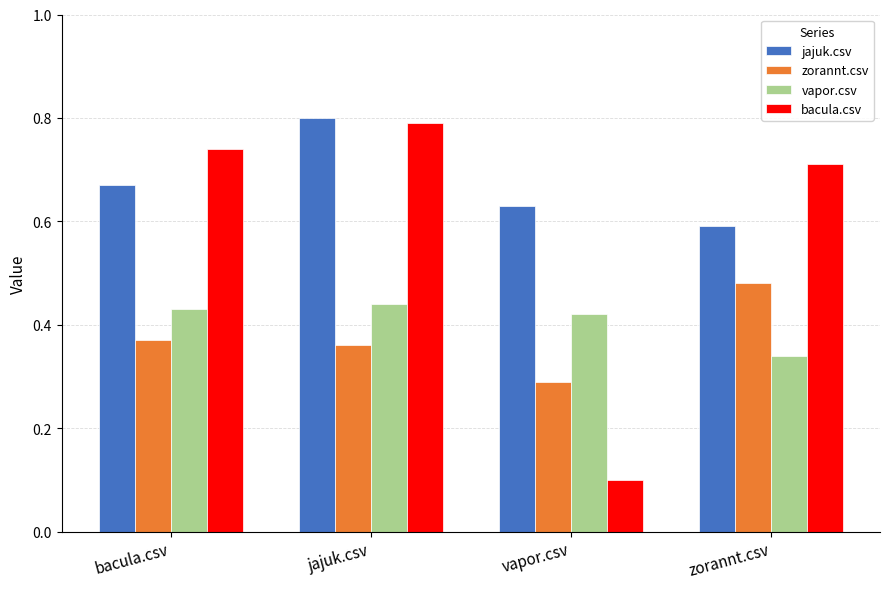

Are the bars grouped side by side (vs. stacked)?

Yes